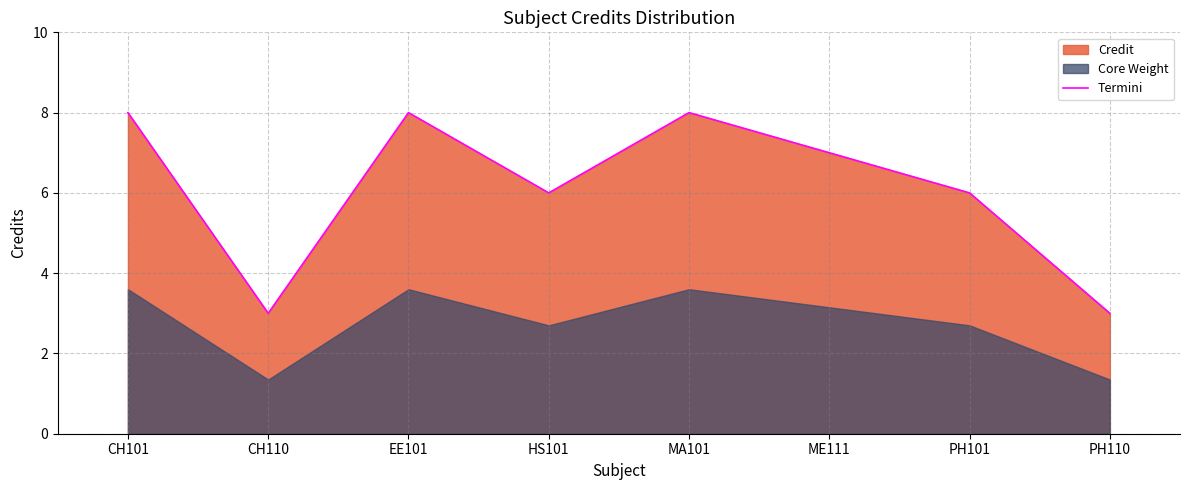

What is the maximum value for Termini?

8